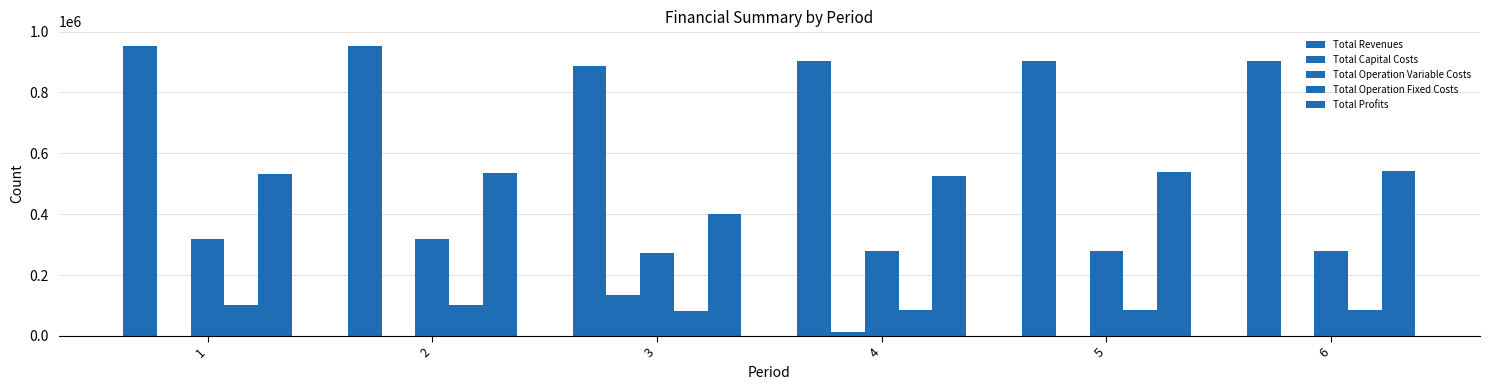

List the series in order of their peak value, lowest first.

Total Operation Fixed Costs, Total Capital Costs, Total Operation Variable Costs, Total Profits, Total Revenues